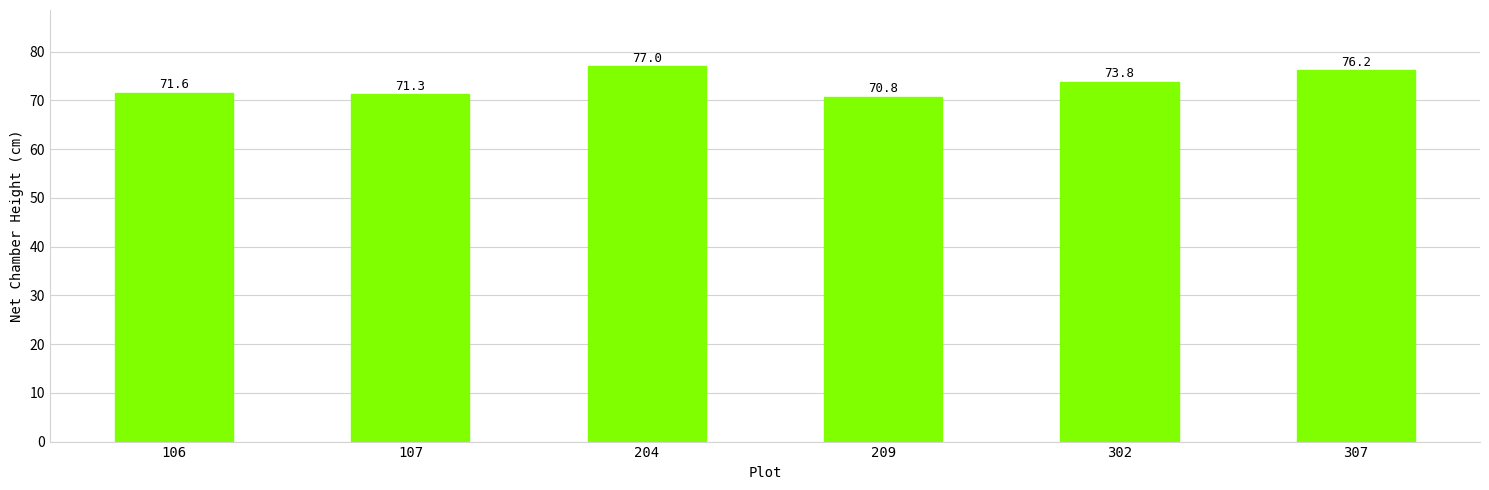

Are the bars horizontal?

No